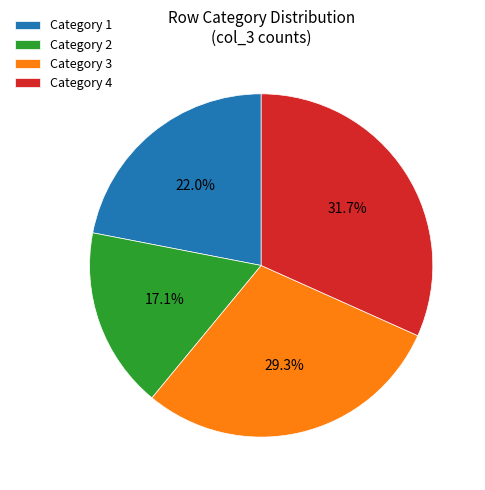

Which category has the smallest portion of the pie?

Category 2